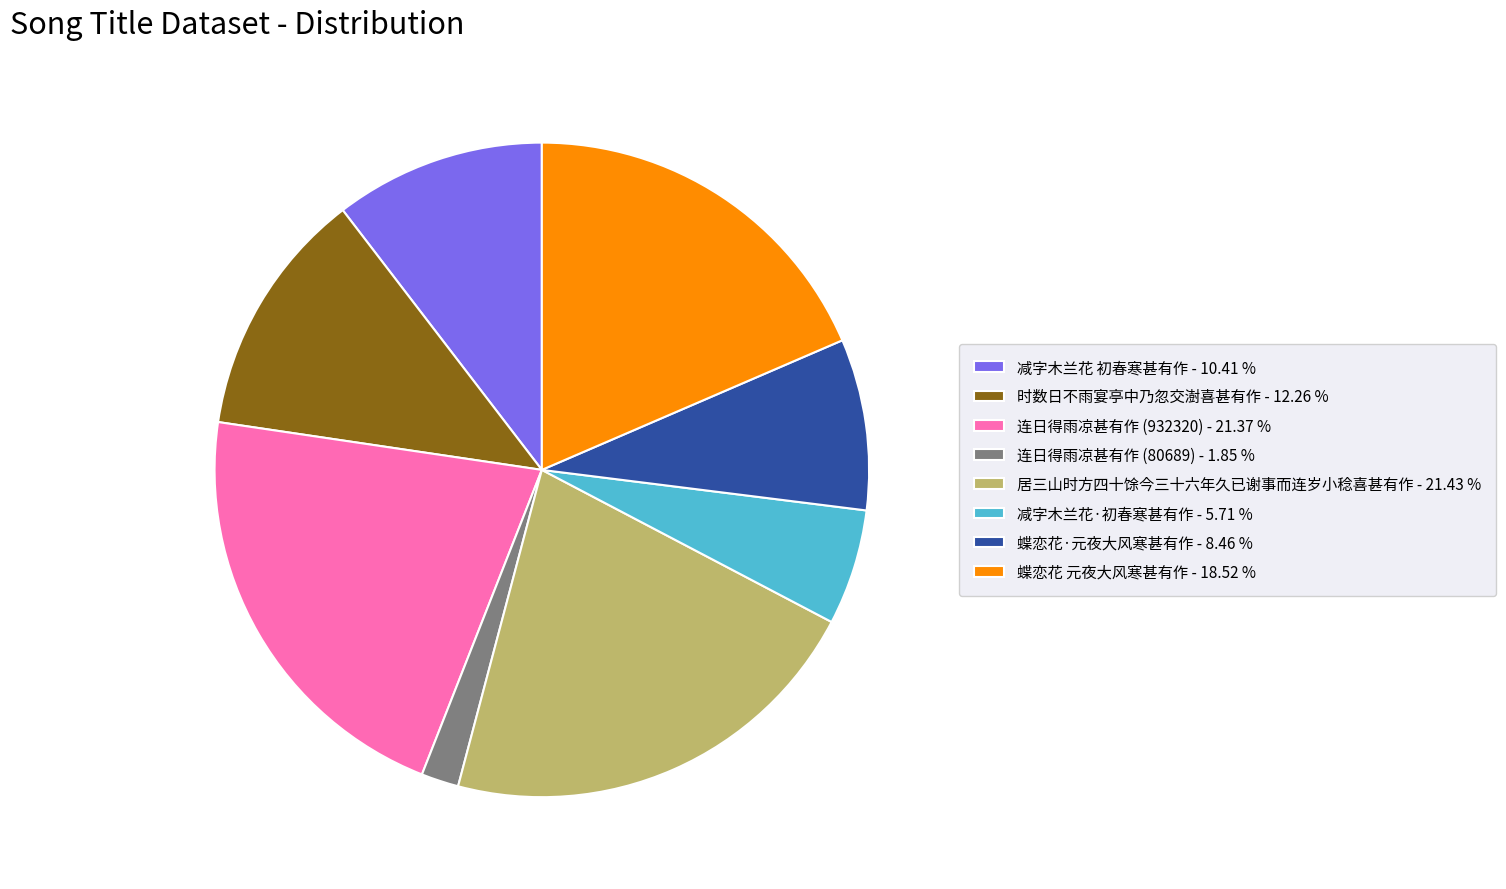

Is the sum of 蝶恋花 元夜大风寒甚有作 - 18.52 % and 蝶恋花·元夜大风寒甚有作 - 8.46 % greater than half?

No